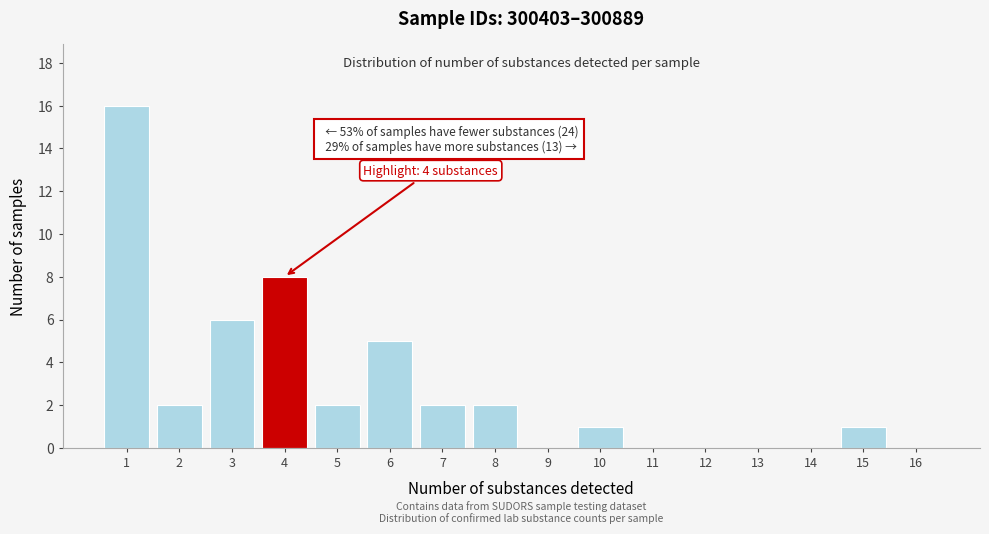

Which range on the x-axis has the tallest bar?

0.5 to 1.5